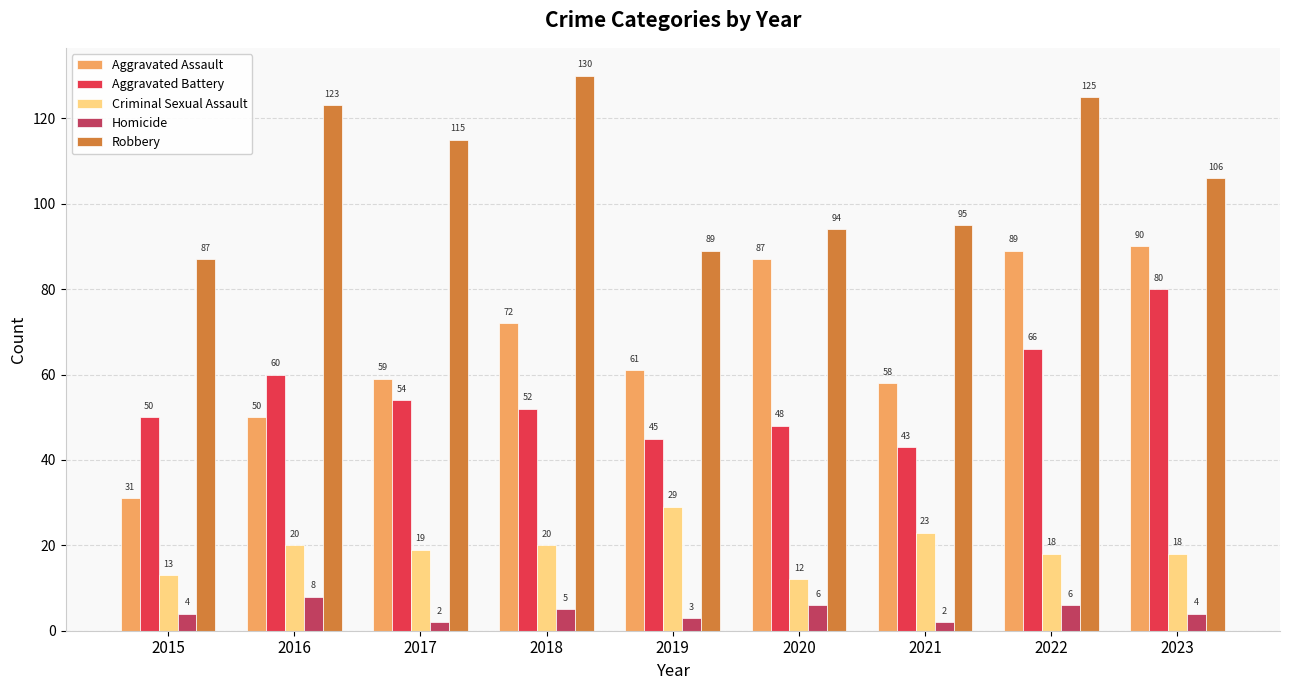

The Robbery series shows 75 at 2022. True or false?

False